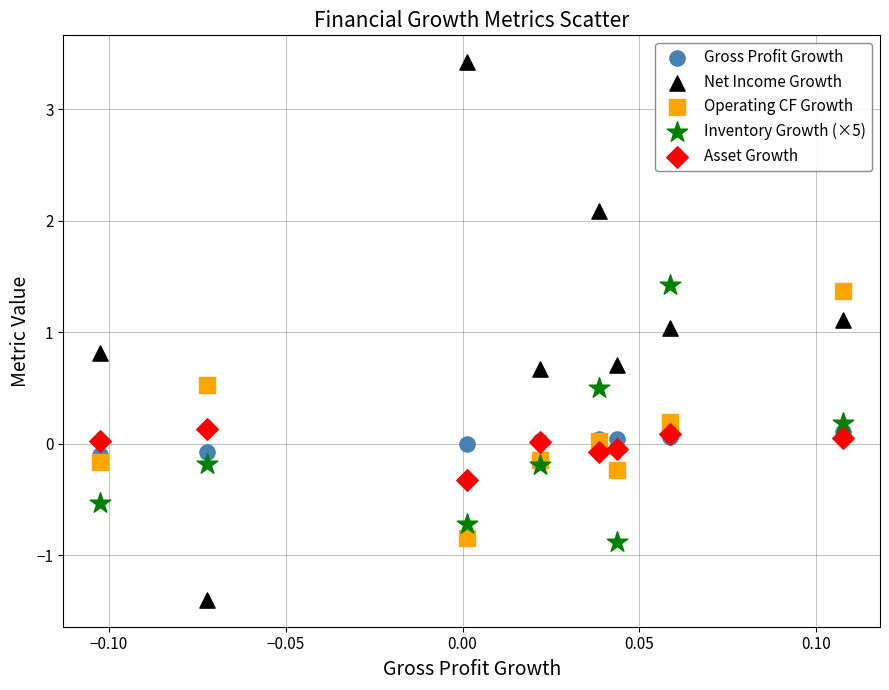

What are all the series names shown in the legend?

Gross Profit Growth, Net Income Growth, Operating CF Growth, Inventory Growth (×5), Asset Growth